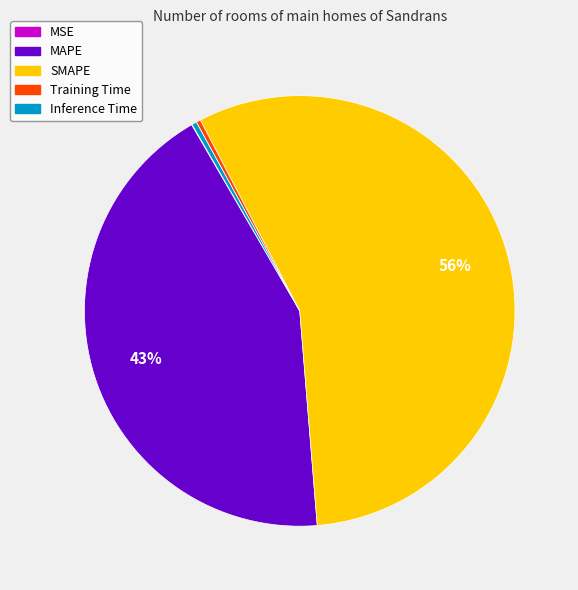

The SMAPE slice represents 44% of the pie. True or false?

False